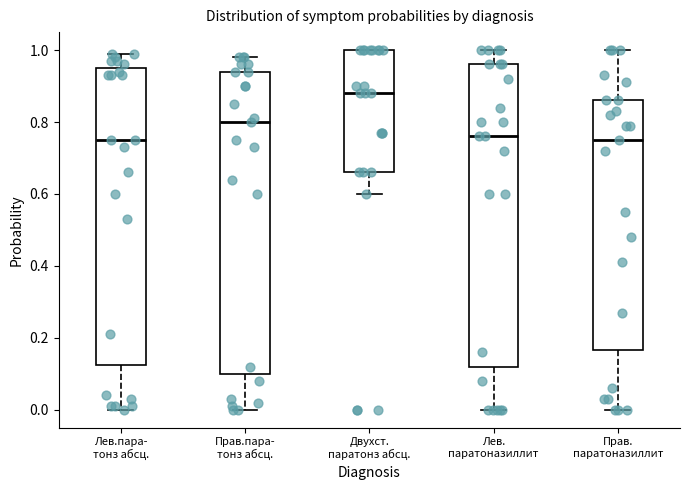

Which box's median line is the highest?

Двухст. паратонз абсц.